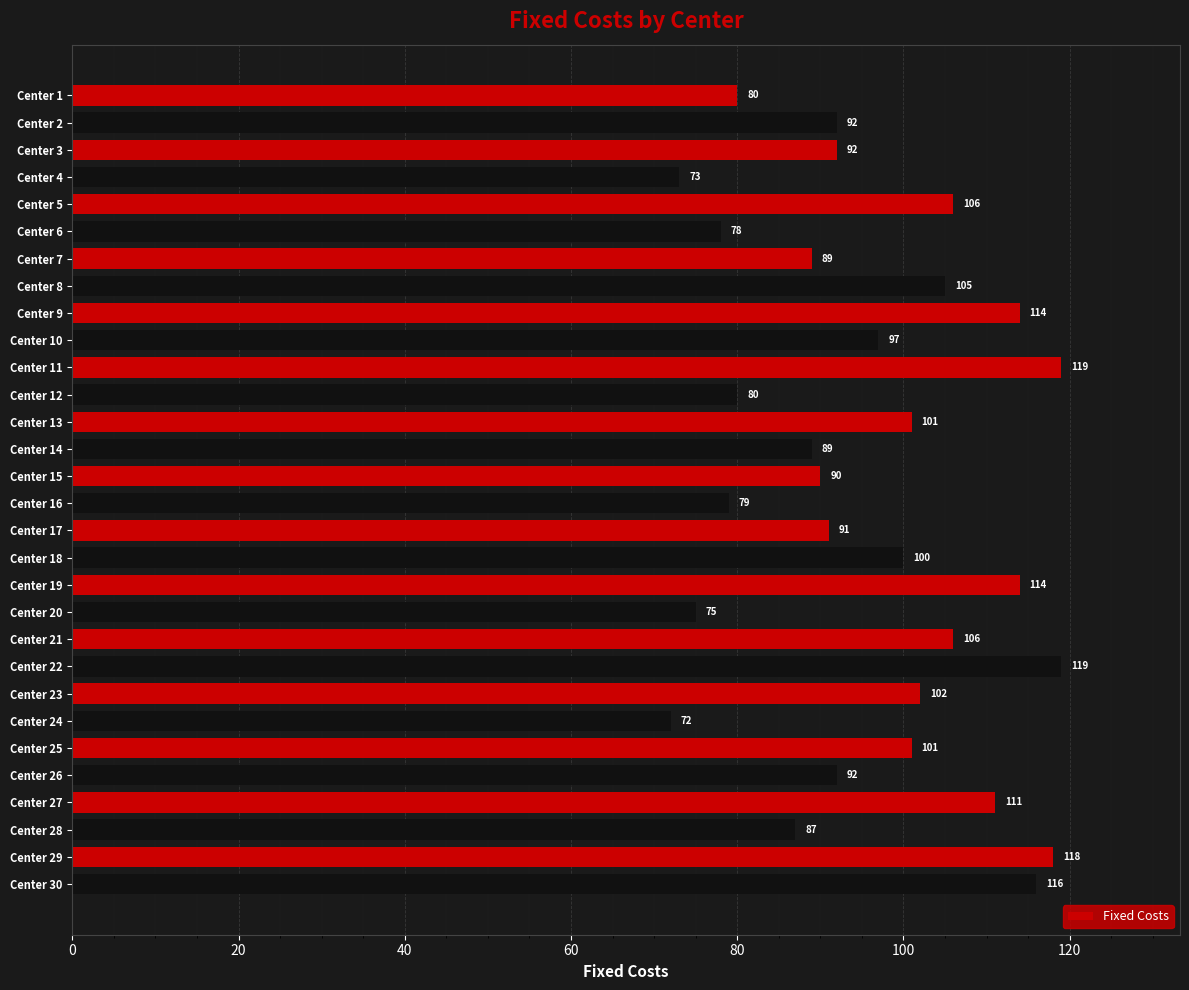

Are the bars horizontal?

Yes